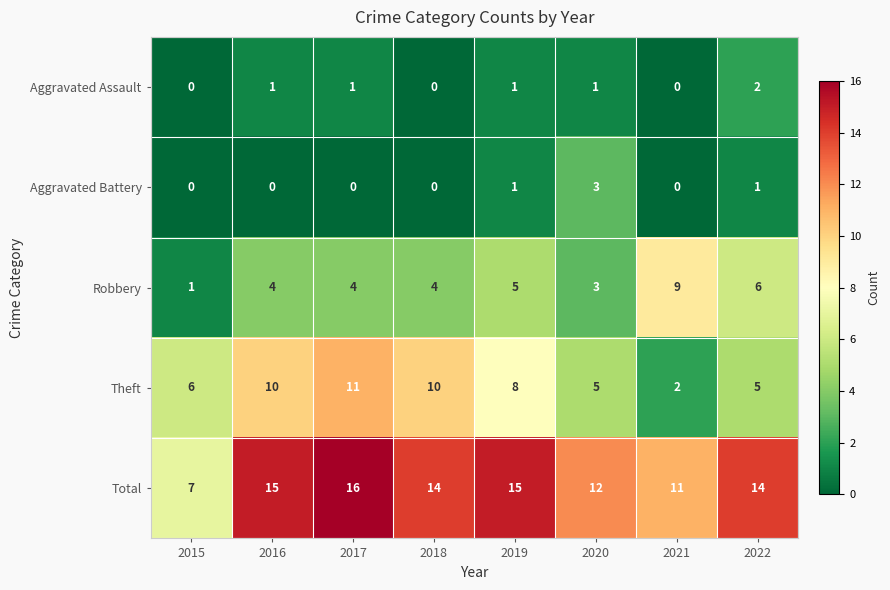

What value does the Total series have at 2018?

14